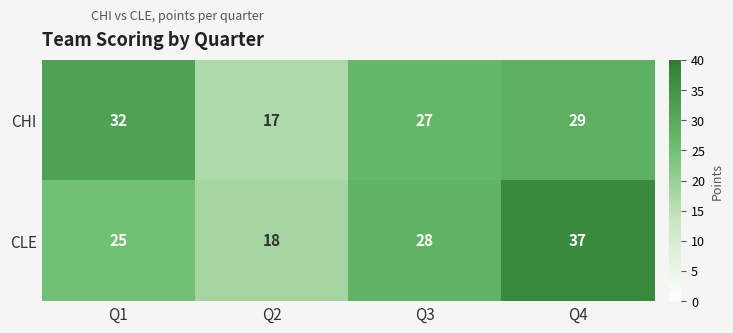

List the series in order of their peak value, lowest first.

CHI, CLE